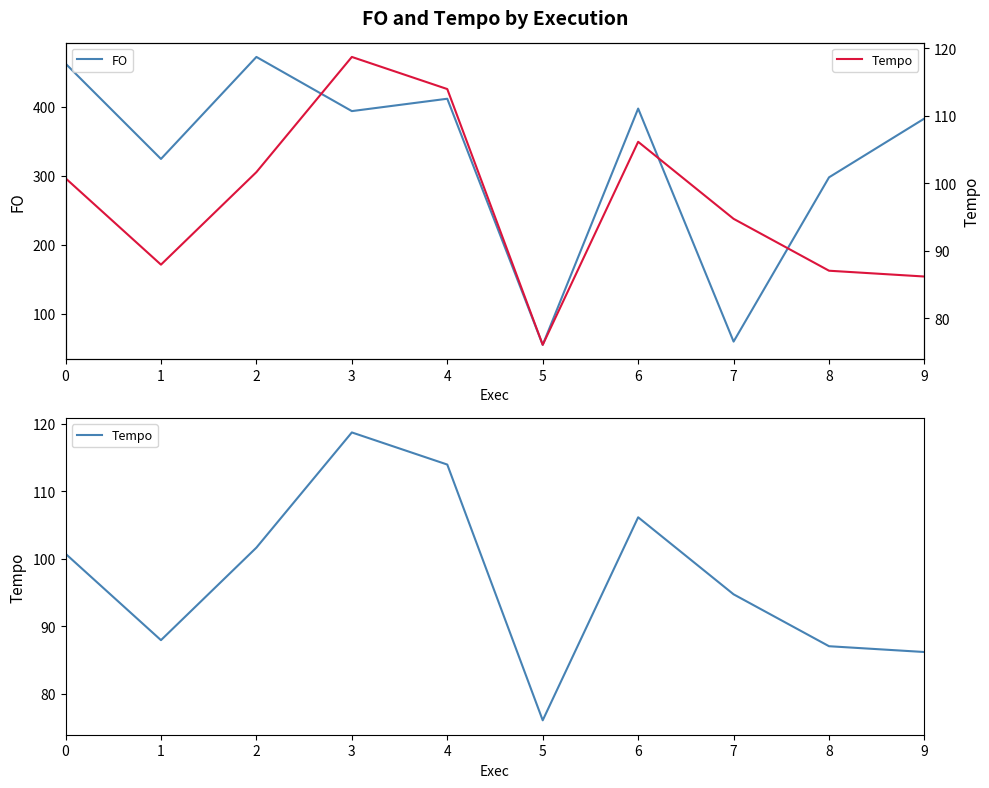

Which label corresponds to the smallest value in the chart?

5